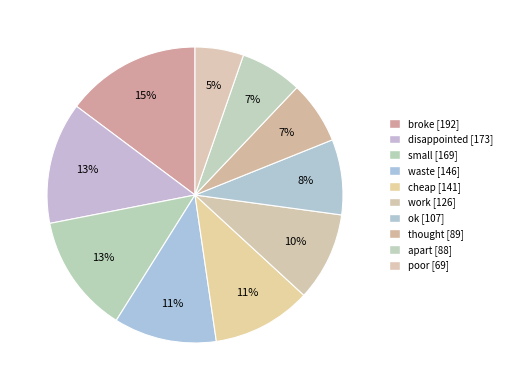

How many segments does this pie chart have?

10